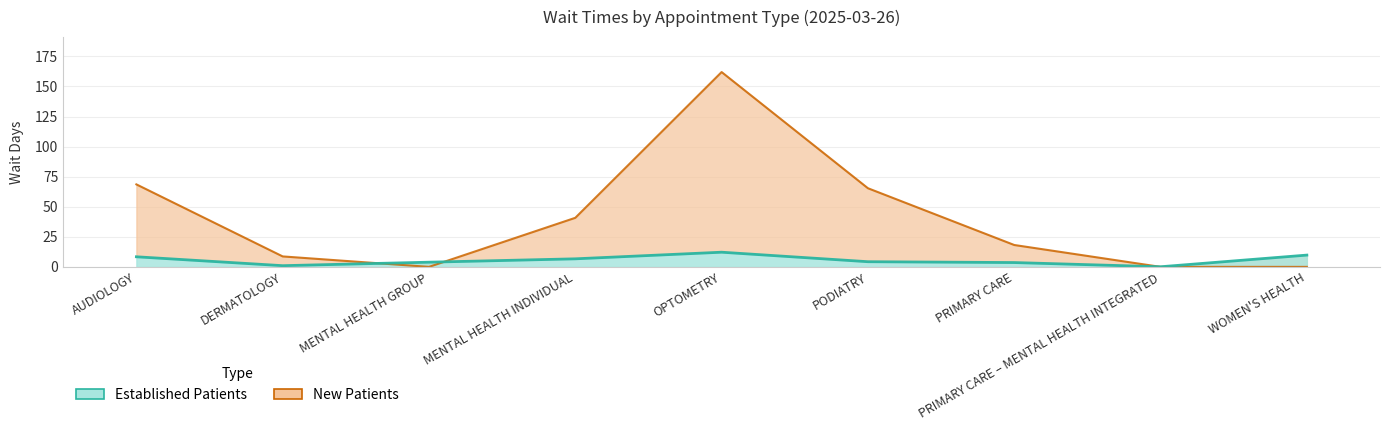

In NewPatients, how many points are lower than both neighbors (excluding endpoints)?

1